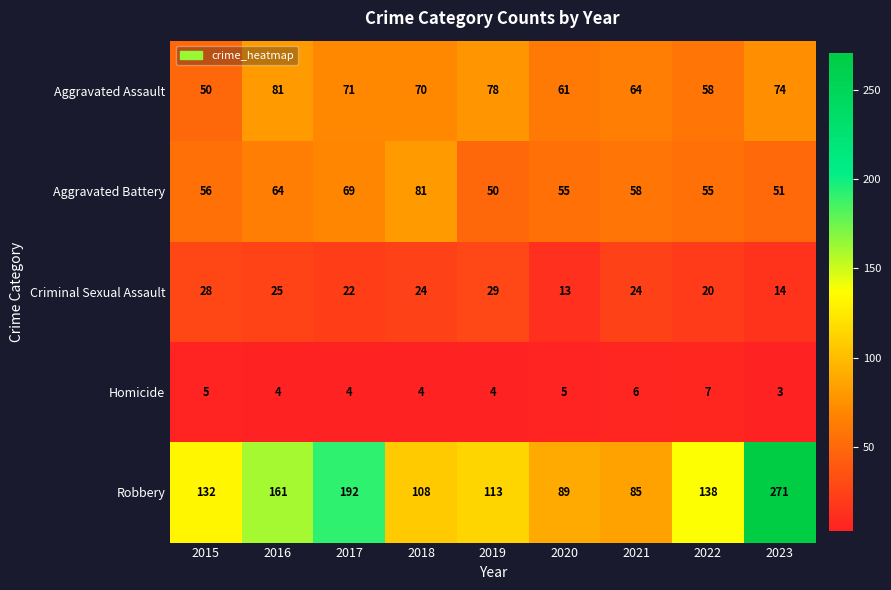

What is the sum of the Homicide values at 2023 and 2015?

8